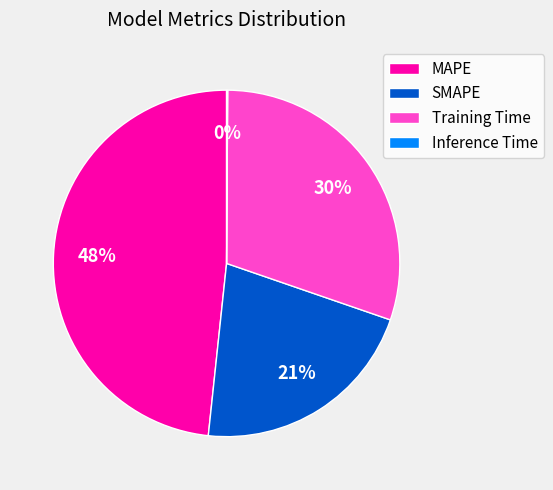

Do SMAPE and MAPE together represent more than half of the pie?

Yes